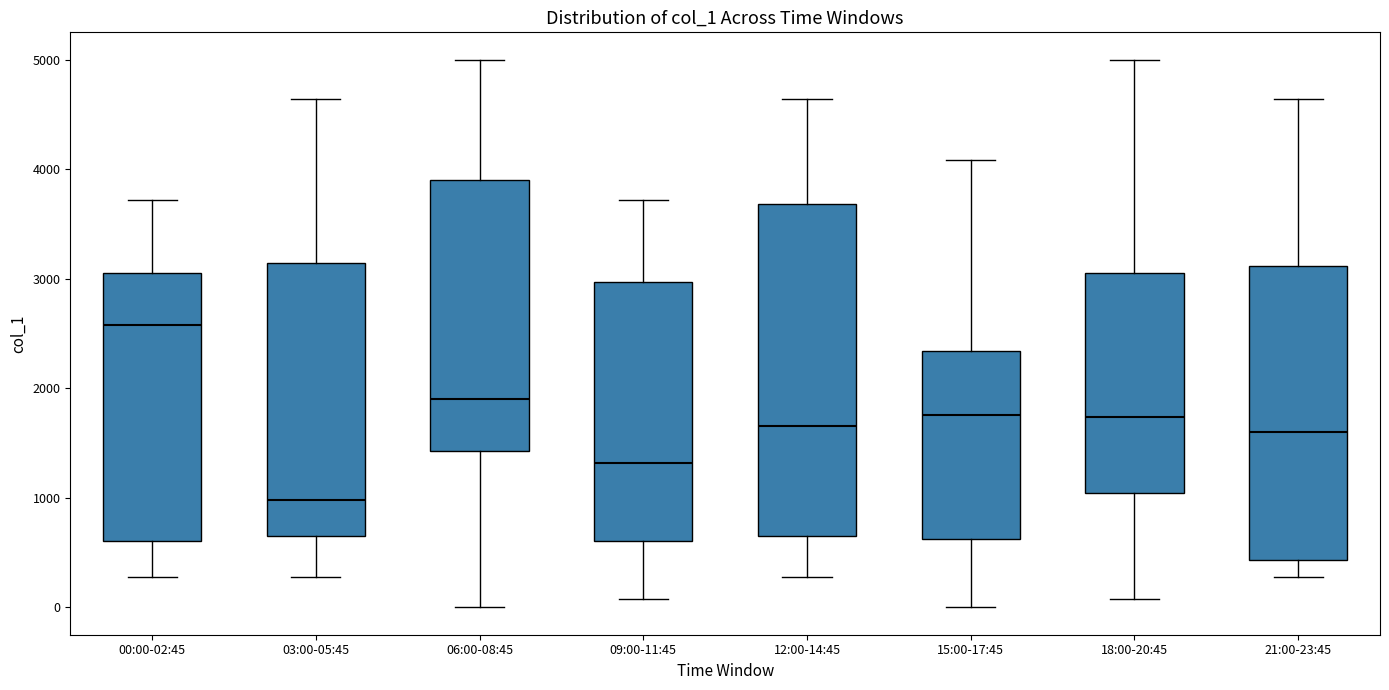

Reading left to right, transcribe this box plot: for each box, give where its median line is, the range the box spans, and where its two whiskers end, as read against the y-axis. The values are not printed on the chart, so give them approximately, as read against the axis.

00:00-02:45: median 2600, box 600 to 3100, whiskers 300 to 3700
03:00-05:45: median 1000, box 700 to 3100, whiskers 300 to 4600
06:00-08:45: median 1900, box 1400 to 3900, whiskers 0 to 5000
09:00-11:45: median 1300, box 600 to 3000, whiskers 100 to 3700
12:00-14:45: median 1700, box 700 to 3700, whiskers 300 to 4600
15:00-17:45: median 1800, box 600 to 2300, whiskers 0 to 4100
18:00-20:45: median 1700, box 1000 to 3100, whiskers 100 to 5000
21:00-23:45: median 1600, box 400 to 3100, whiskers 300 to 4600